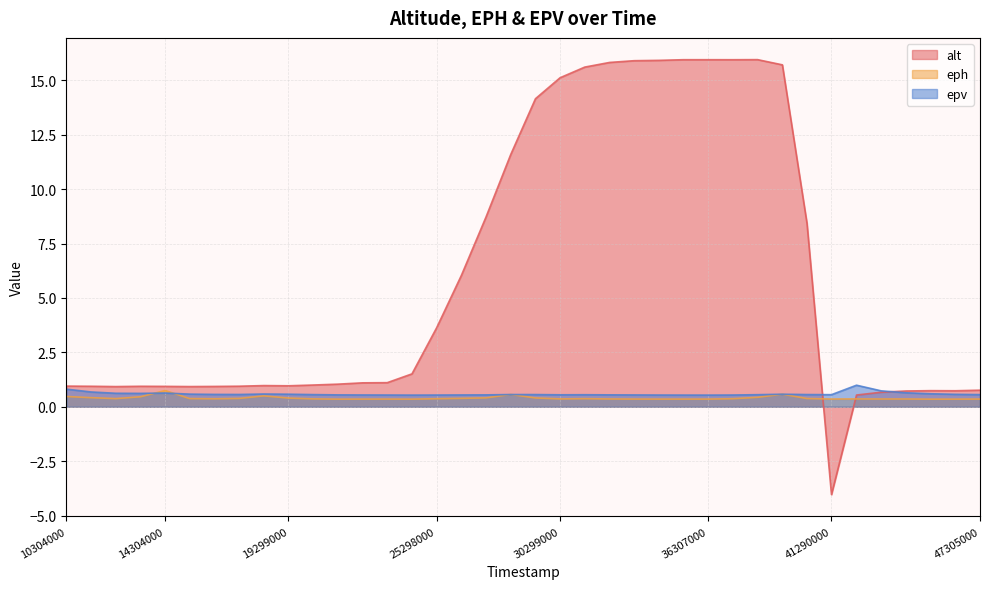

What is the minimum value for eph?

0.3